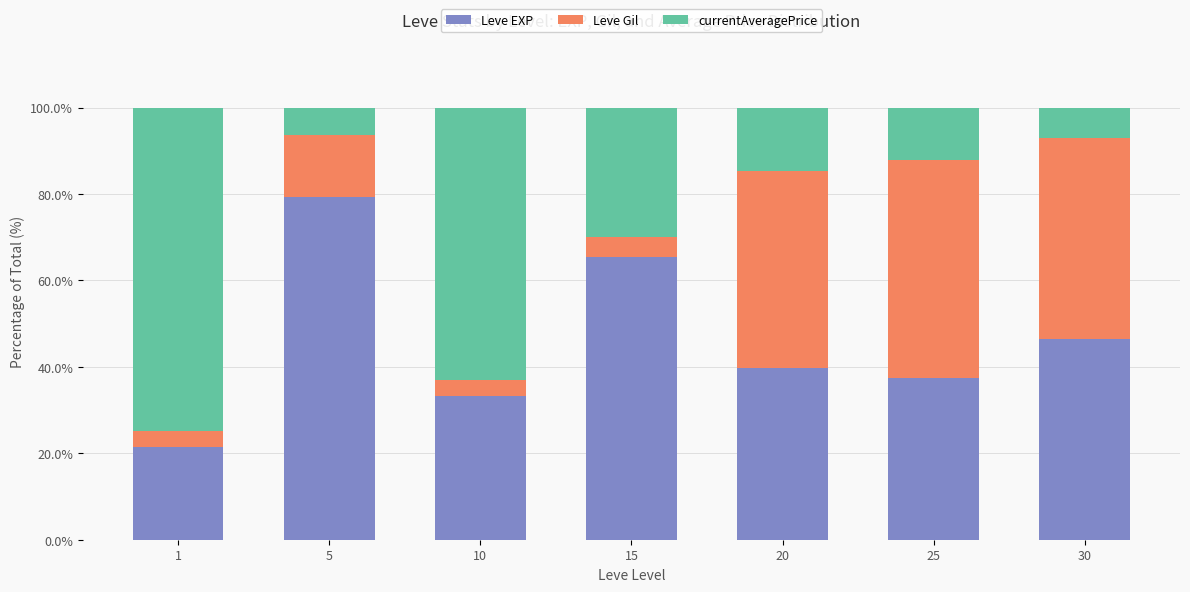

What is the total value across all series at 25?

100.0